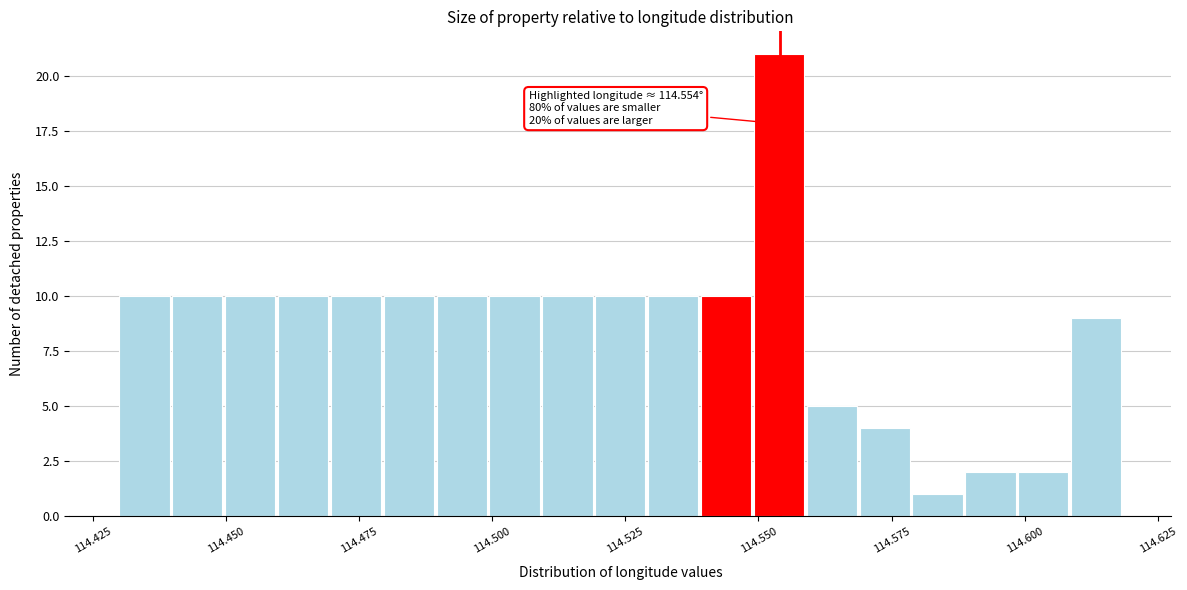

Read against the x-axis, roughly where is the centre of the tallest bar?

114.555